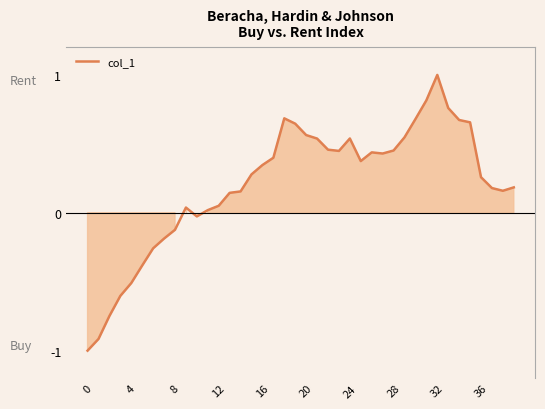

What is the smallest value displayed?

-1.0